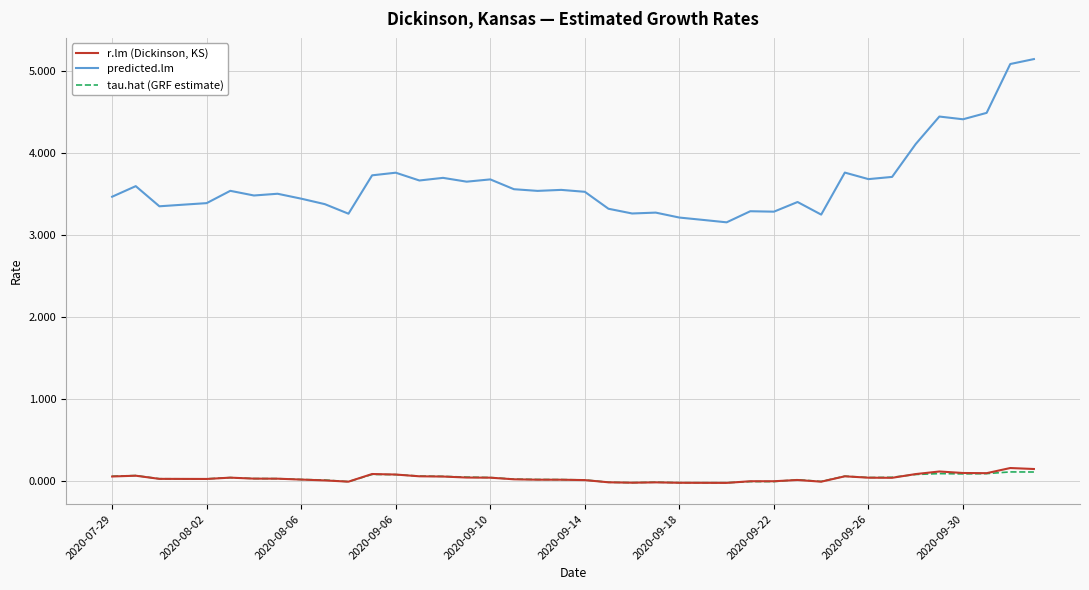

Which series has the widest spread of values?

predicted.lm